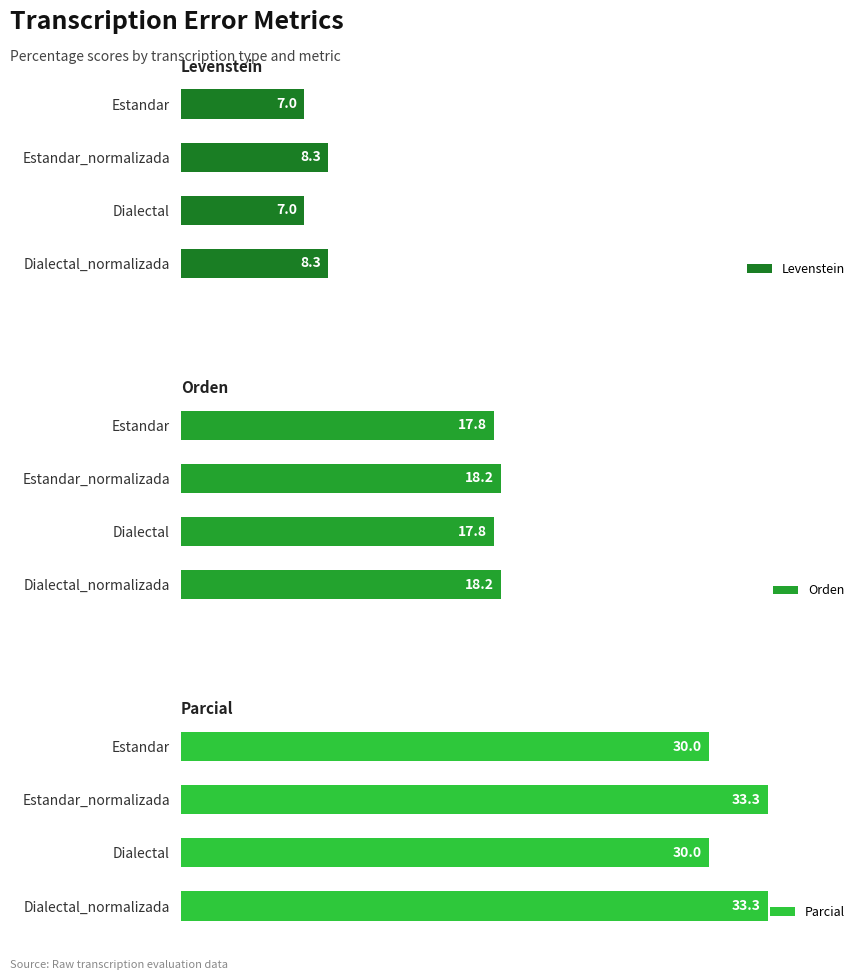

What is the sum of all Levenstein values?

30.6